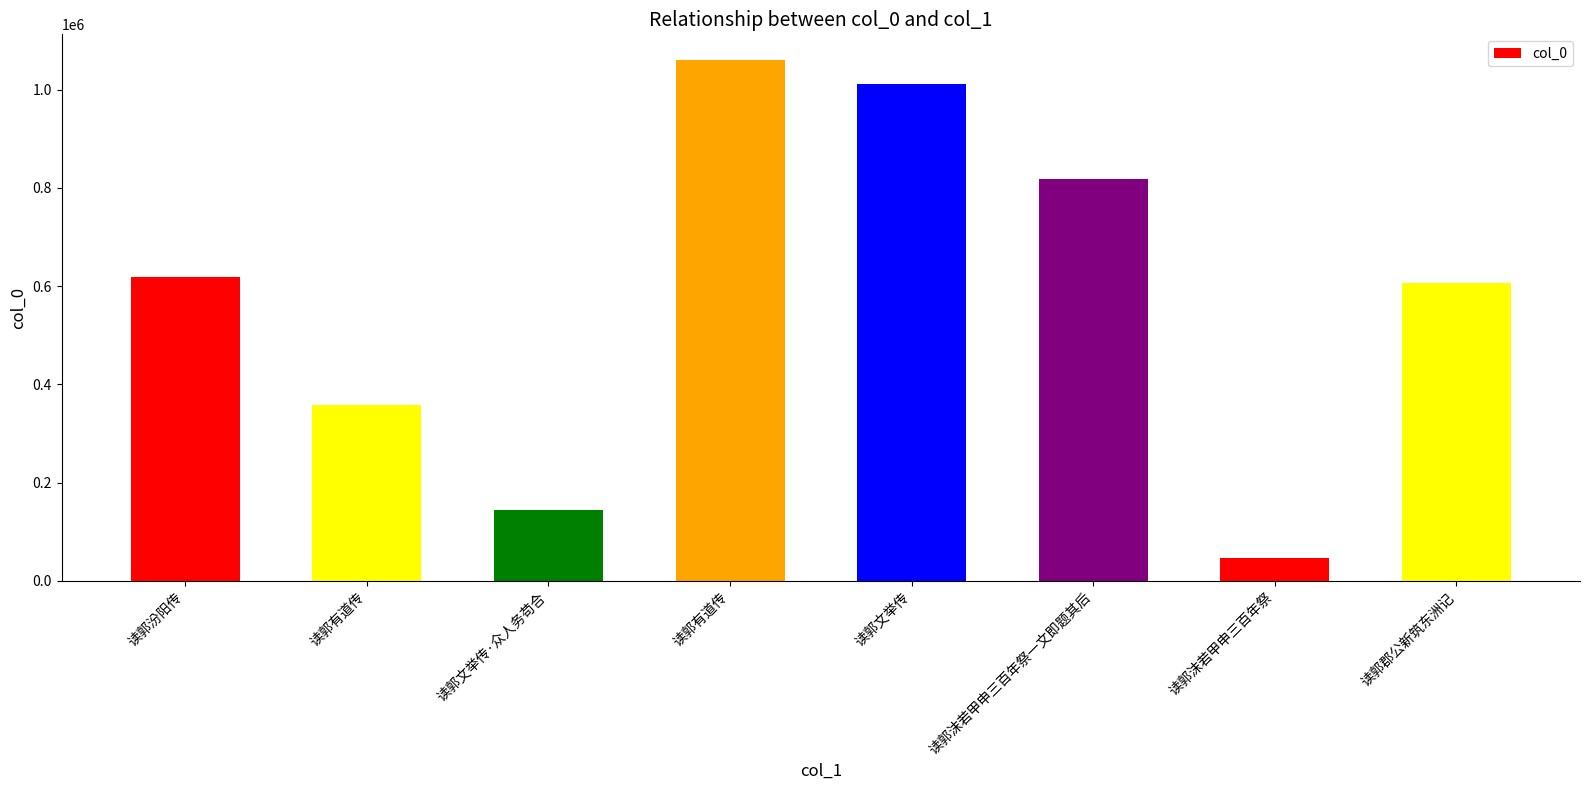

At which category does the chart reach its minimum across all series?

读郭沫若甲申三百年祭